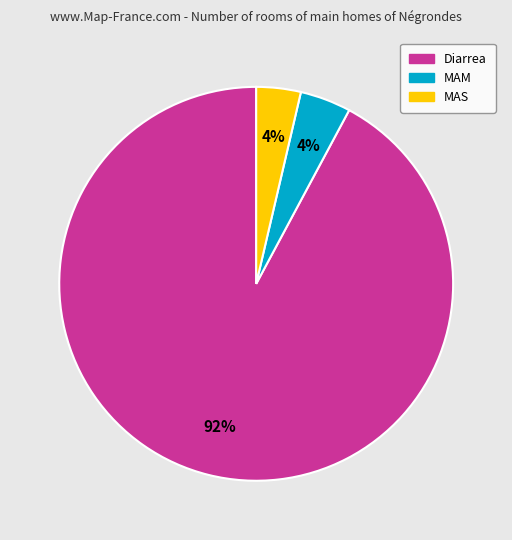

The MAM slice represents 4% of the pie. True or false?

True